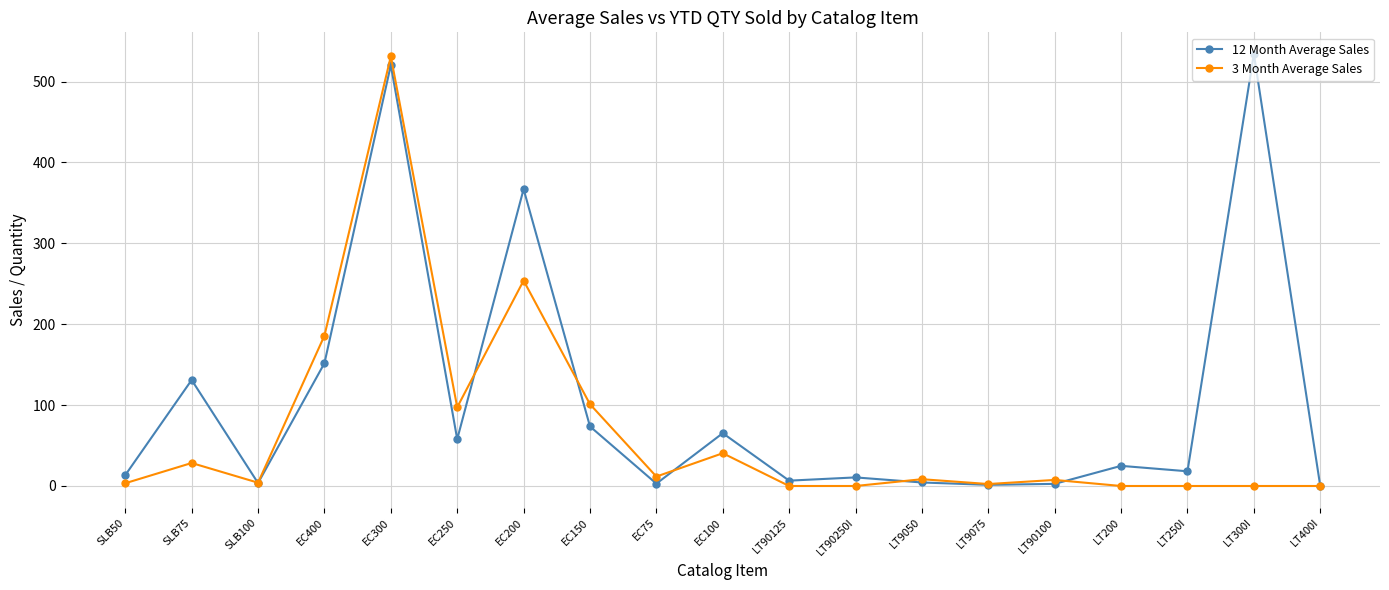

Is it true that 3 Month Average Sales equals 0.0 at LT90250I?

True